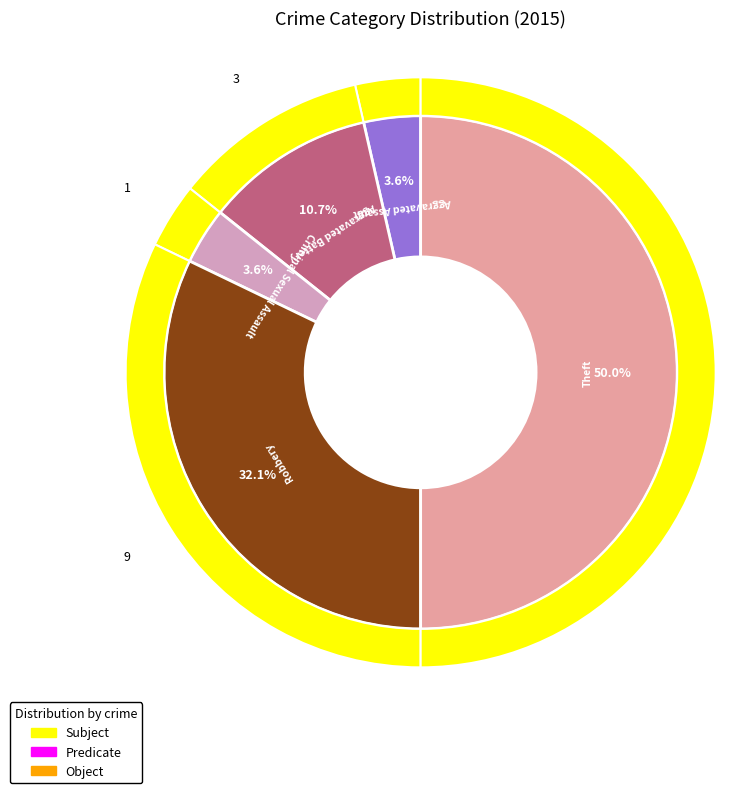

Is the sum of Aggravated Battery and Robbery greater than half?

No